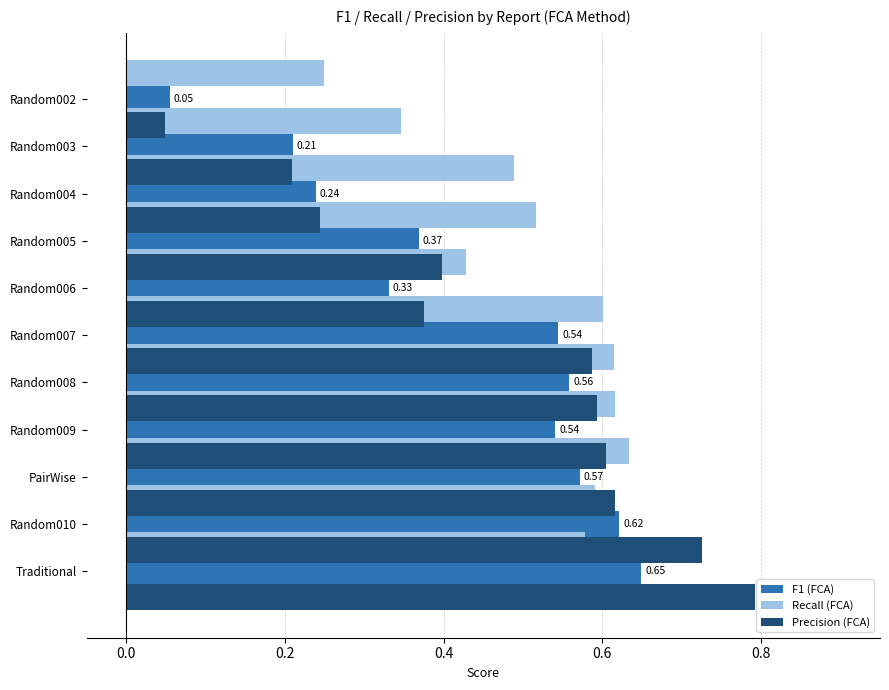

How many groups of bars are there?

11